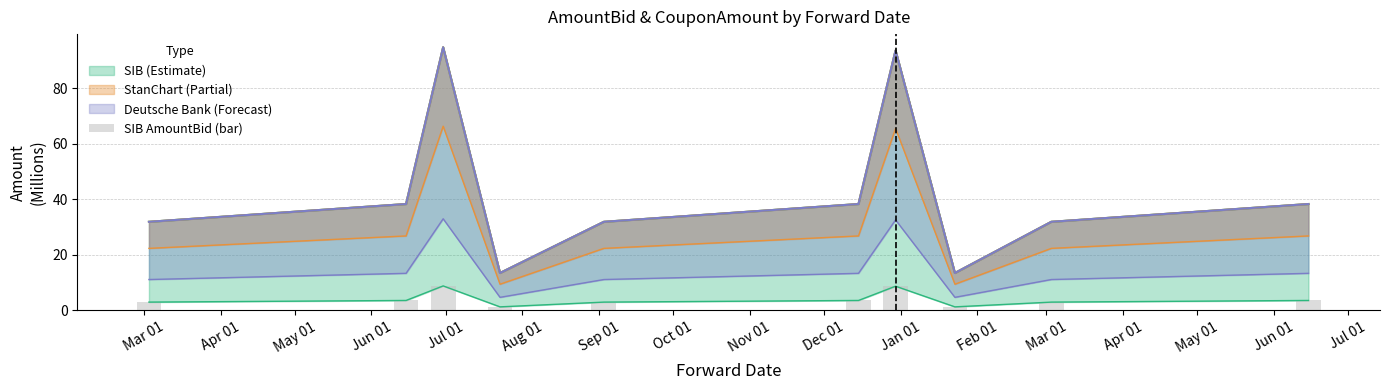

True or false: the data shows 1.4 at Dec 01.

False